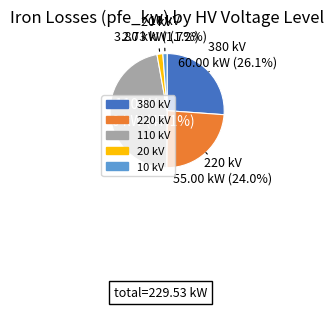

Does 20 account for over 50% of the chart?

No